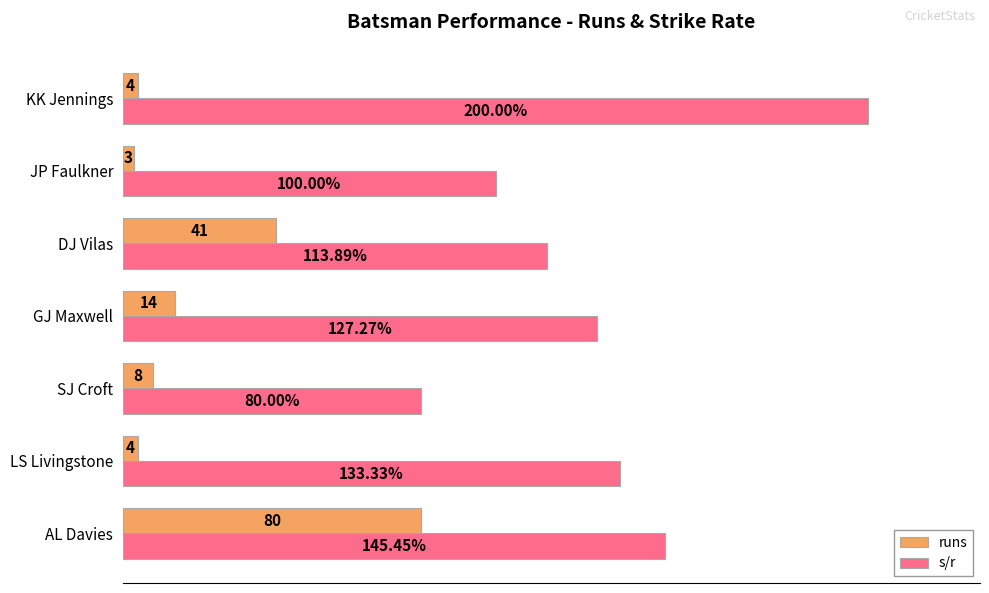

Which label corresponds to the smallest value in the chart?

JP Faulkner